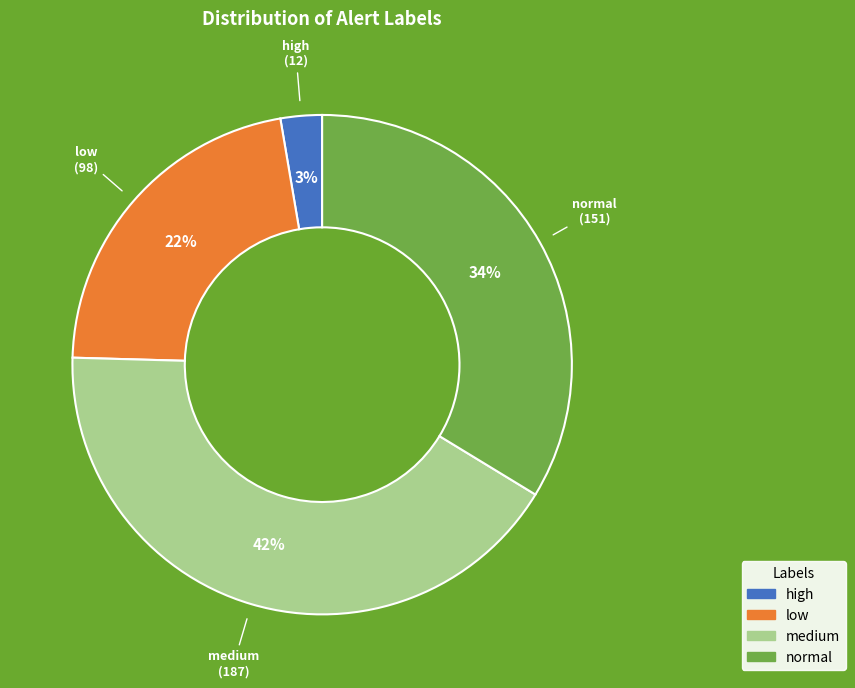

Is the sum of low and normal greater than half?

Yes